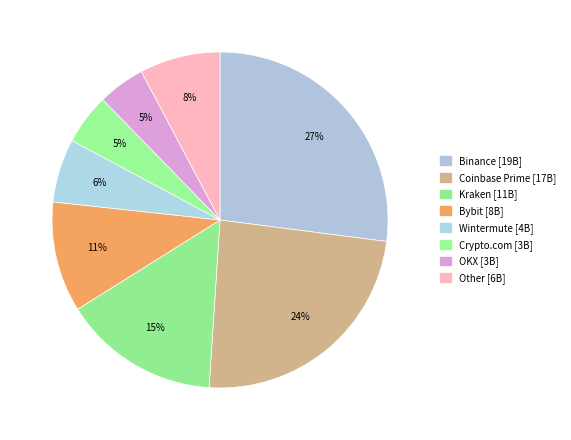

Is it true that Crypto.com is 1% of the pie?

False